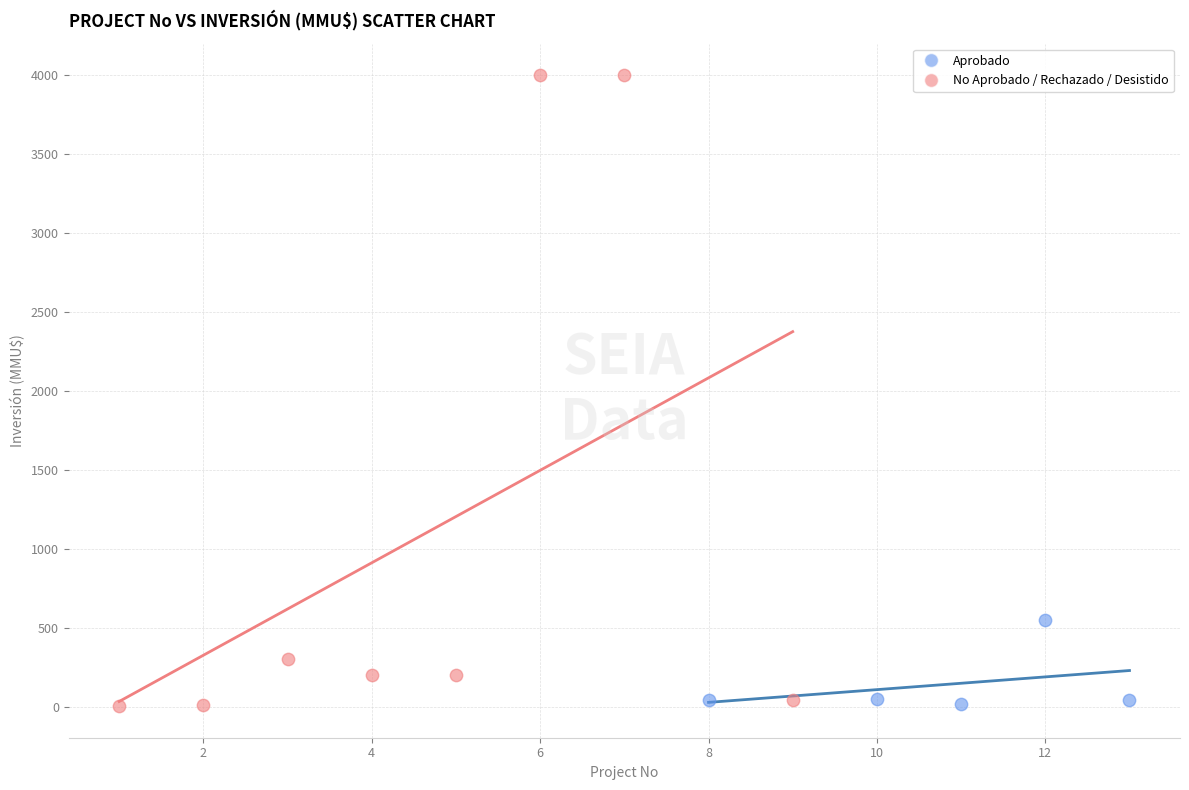

Which series has the largest Y range (max minus min)?

No Aprobado / Rechazado / Desistido